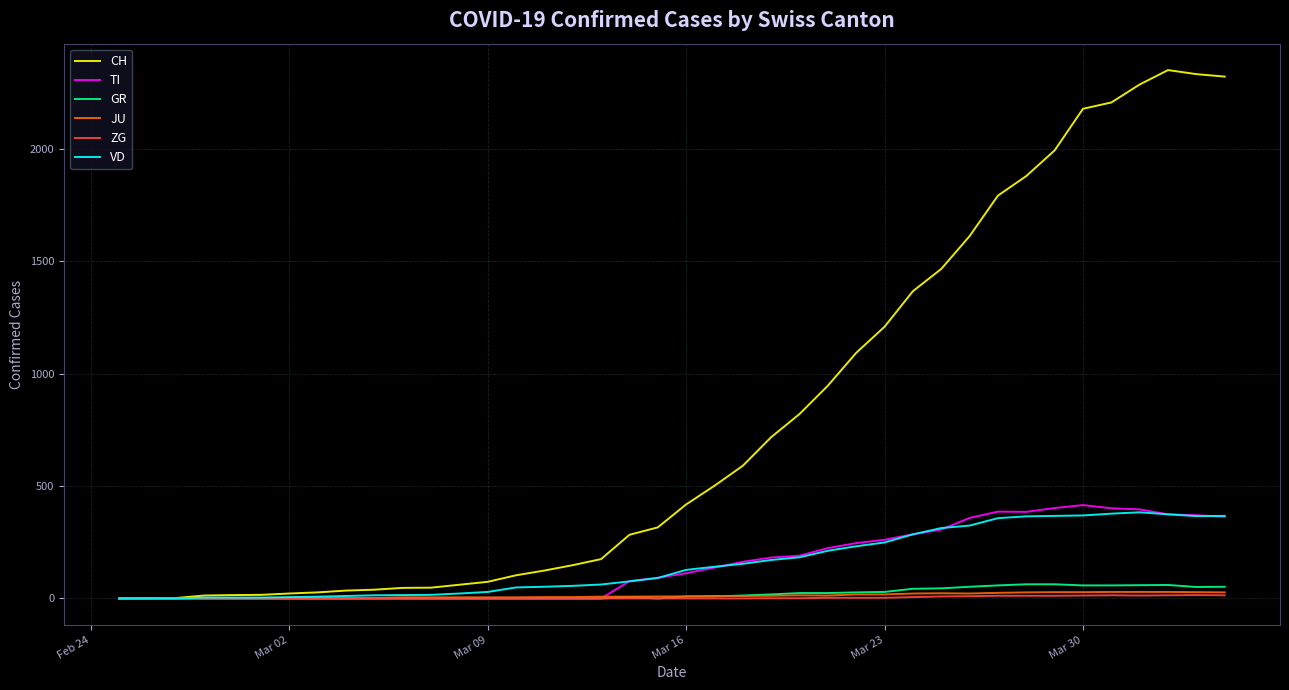

Which series has the largest total across all categories?

CH